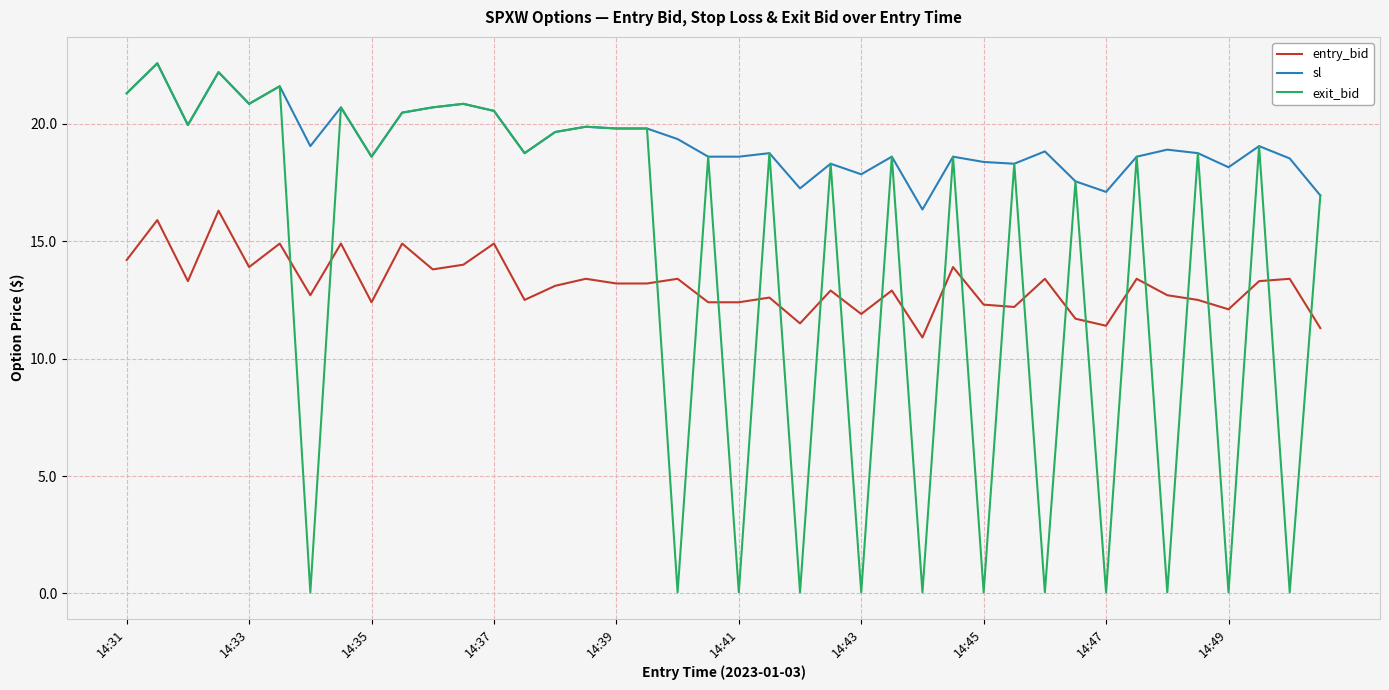

True or false: exit_bid and entry_bid intersect in this chart.

True